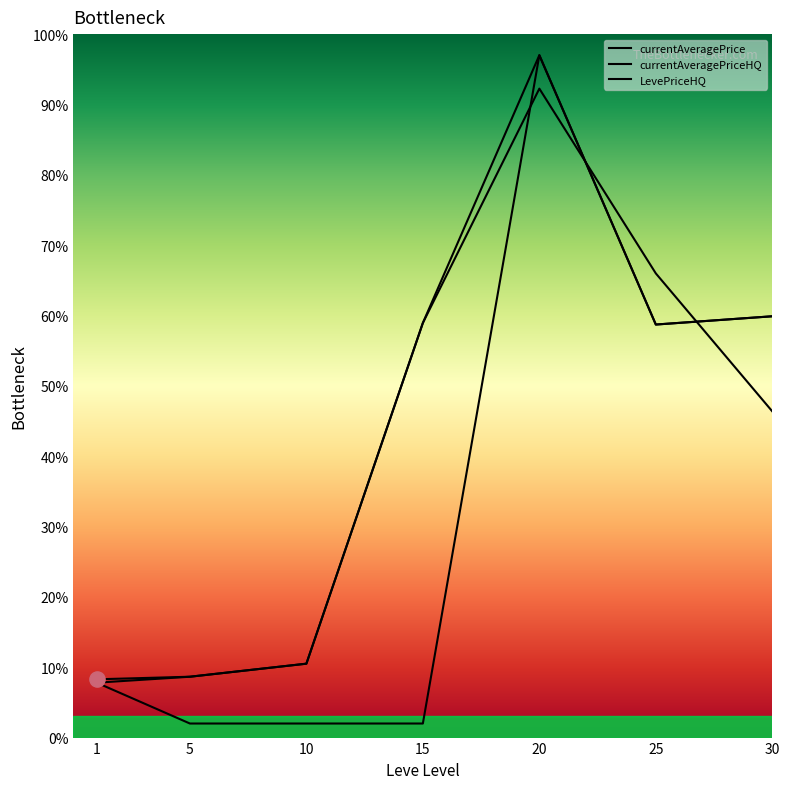

At how many categories does at least one series exceed 22?

4